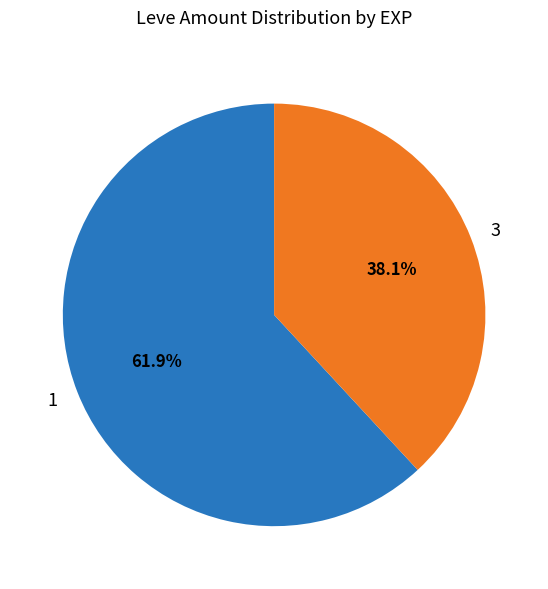

Does any single category account for the majority?

Yes